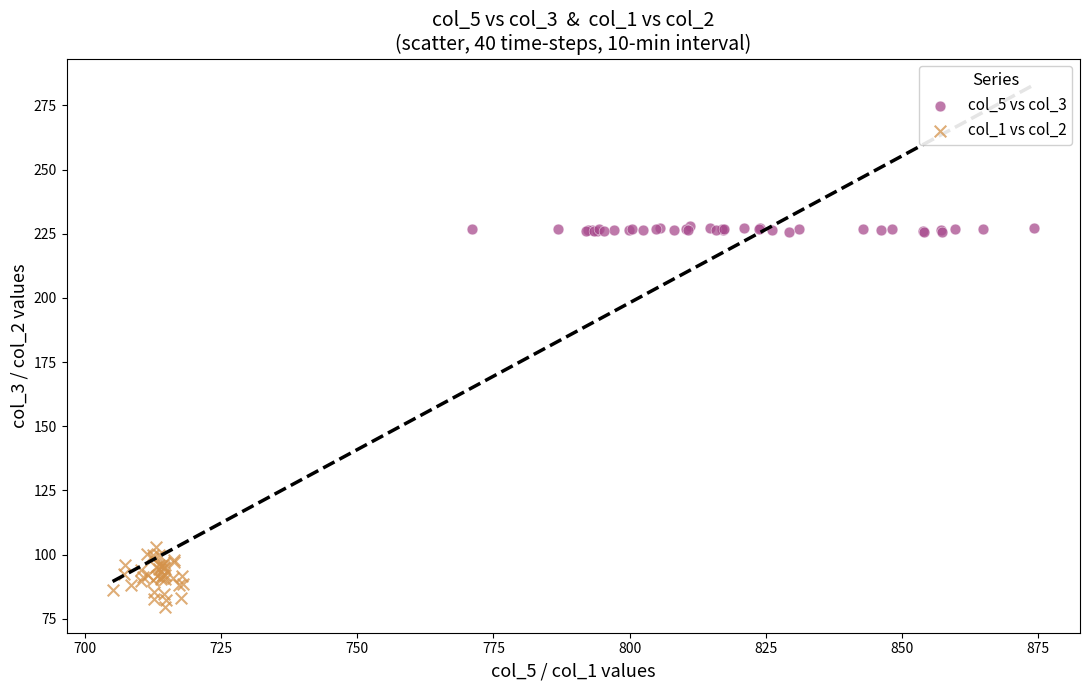

Which series reaches the maximum Y coordinate?

col_5 vs col_3